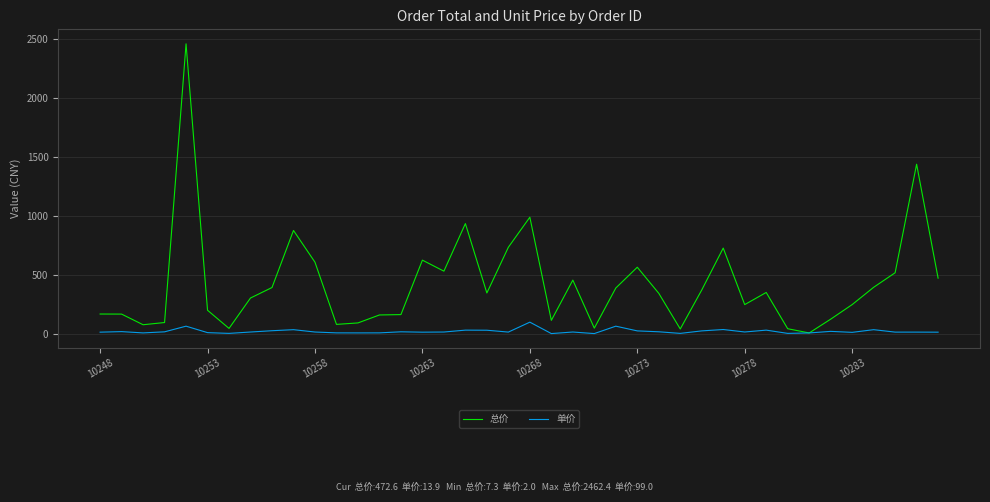

Rank the series by their average value, from lowest to highest.

单价, 总价